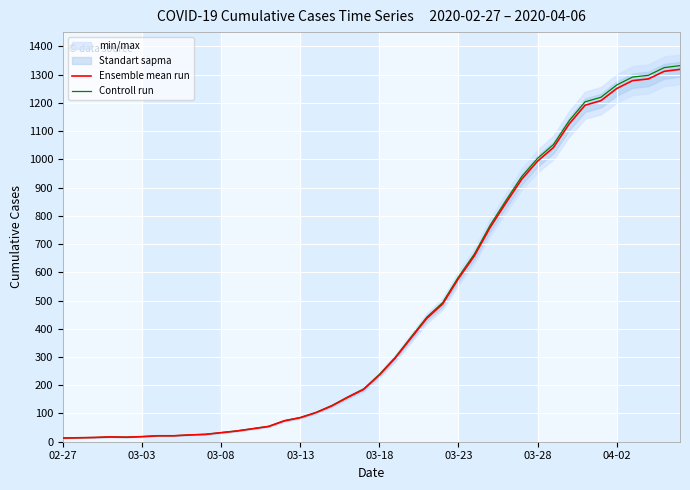

Which series has the largest total across all categories?

Controll run